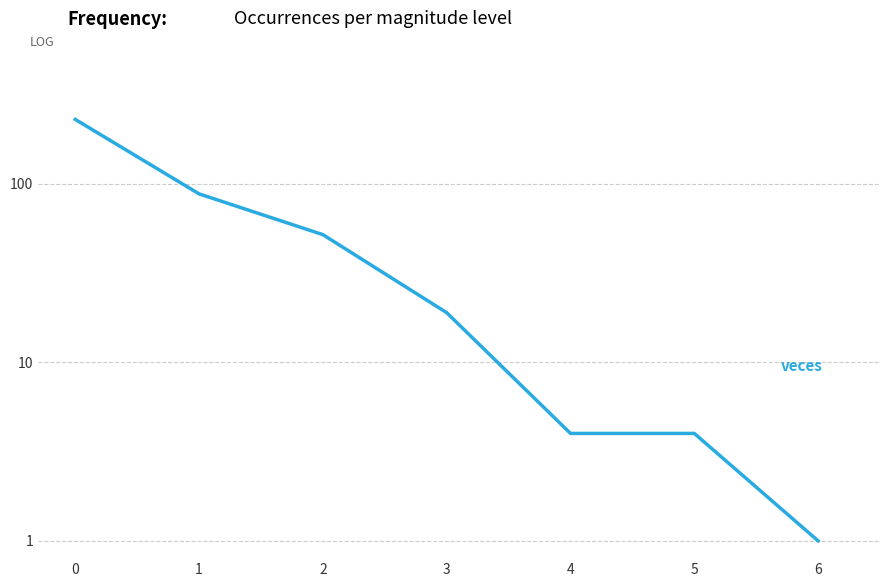

Where is the data nearest to the value 115?

1